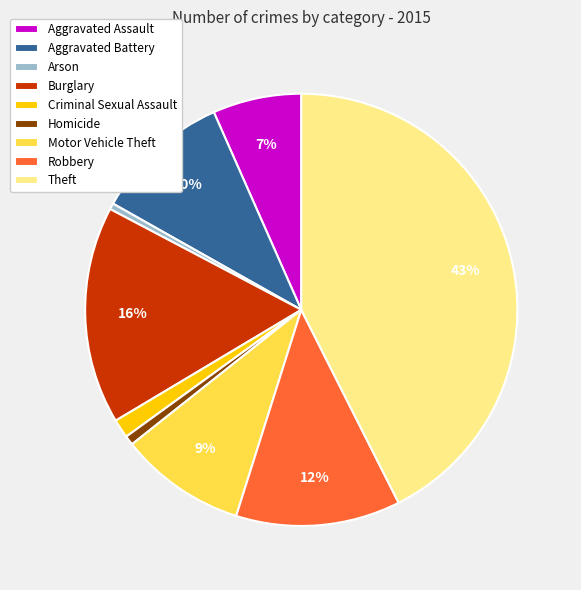

How many segments does this pie chart have?

9